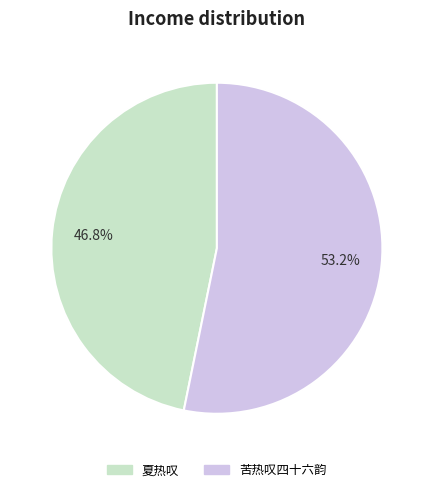

How many segments does this pie chart have?

2